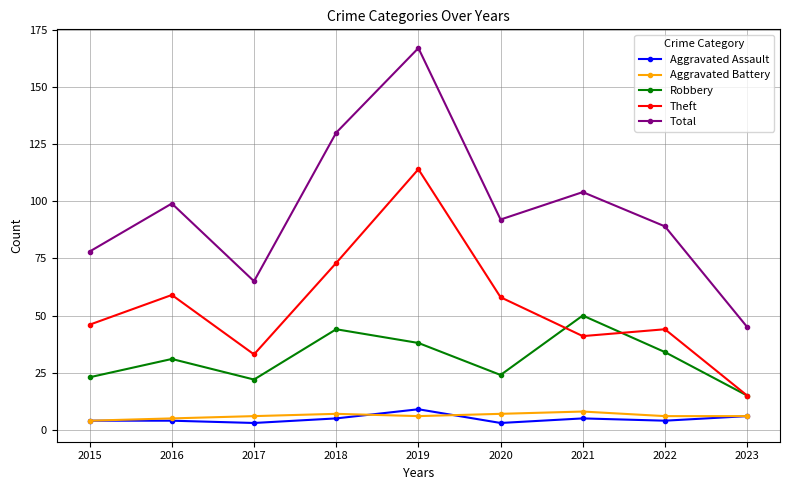

In Aggravated Assault, how many points are lower than both neighbors (excluding endpoints)?

3